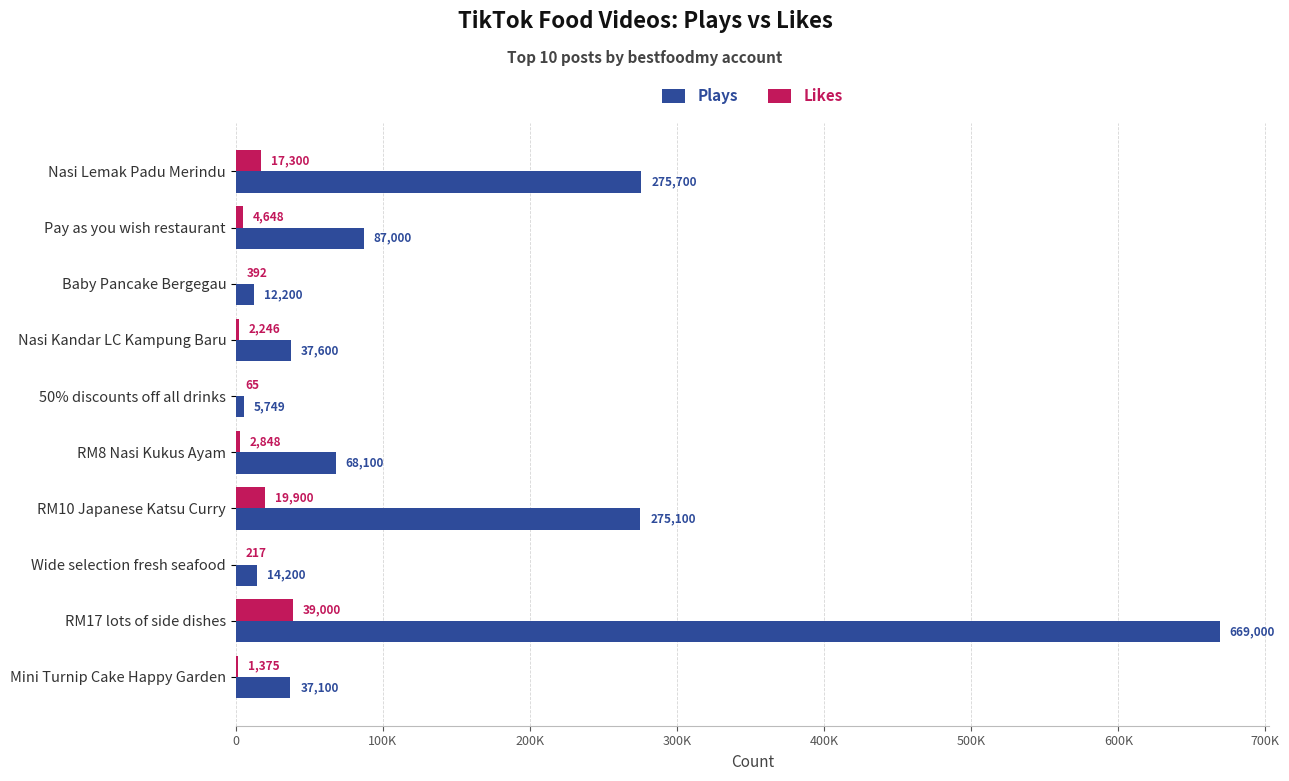

Which category has the highest value across all series?

RM17 lots of side dishes